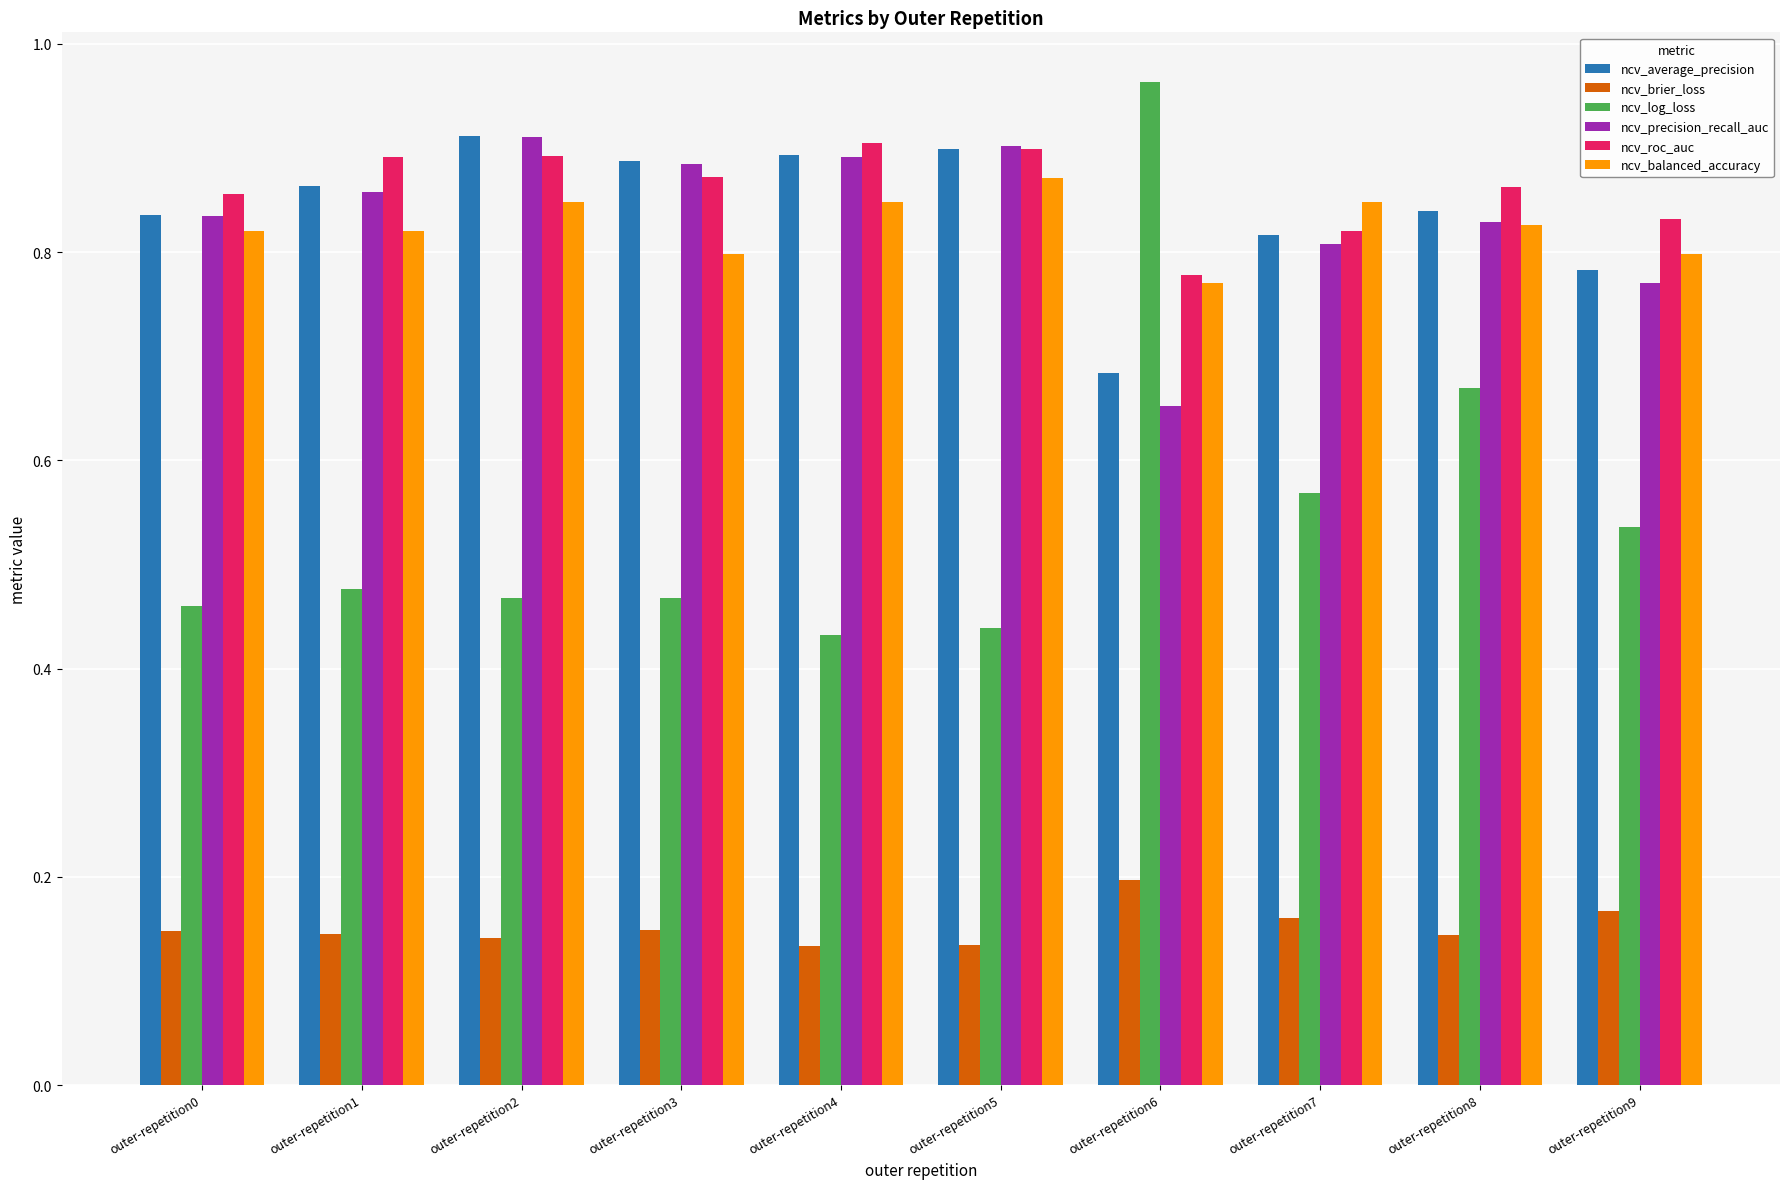

At which label does ncv_balanced_accuracy reach its peak?

outer-repetition5